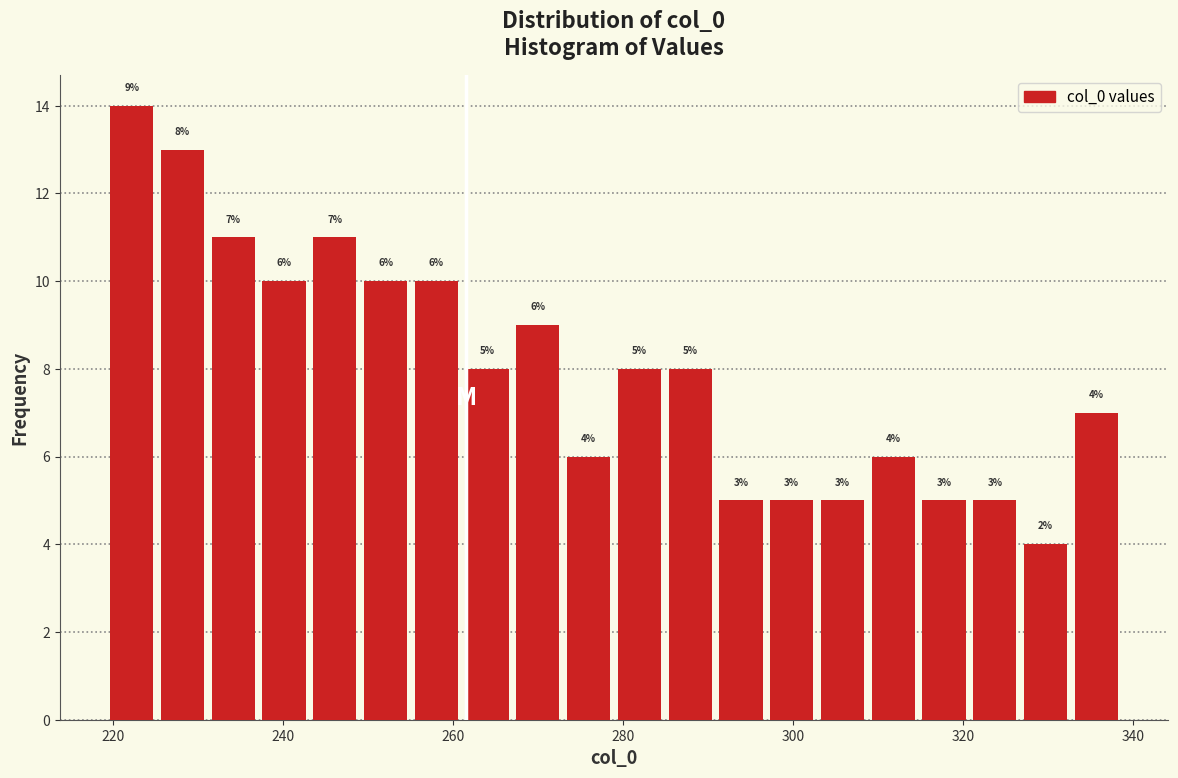

Around what value on the x-axis is the tallest bar? Give the approximate position of its centre, as read against the axis.

222